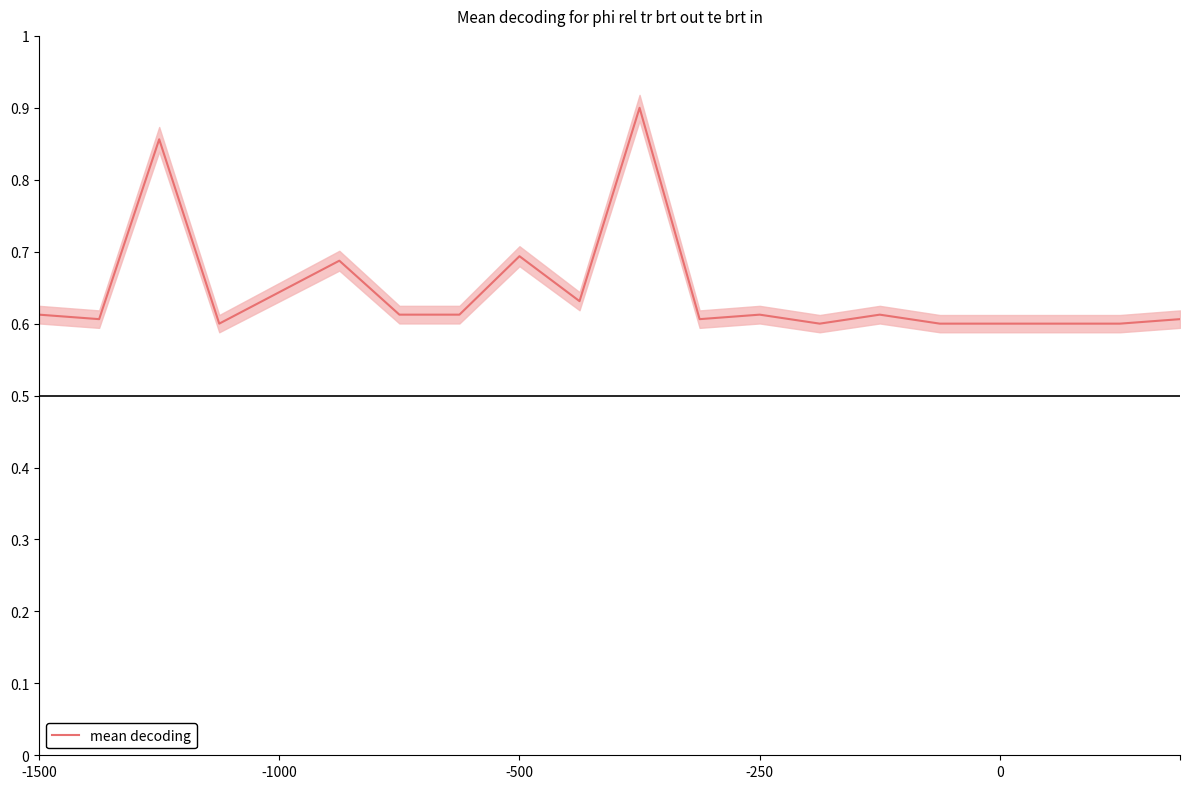

True or false: mean decoding has a value of 0.9 at 0.

False